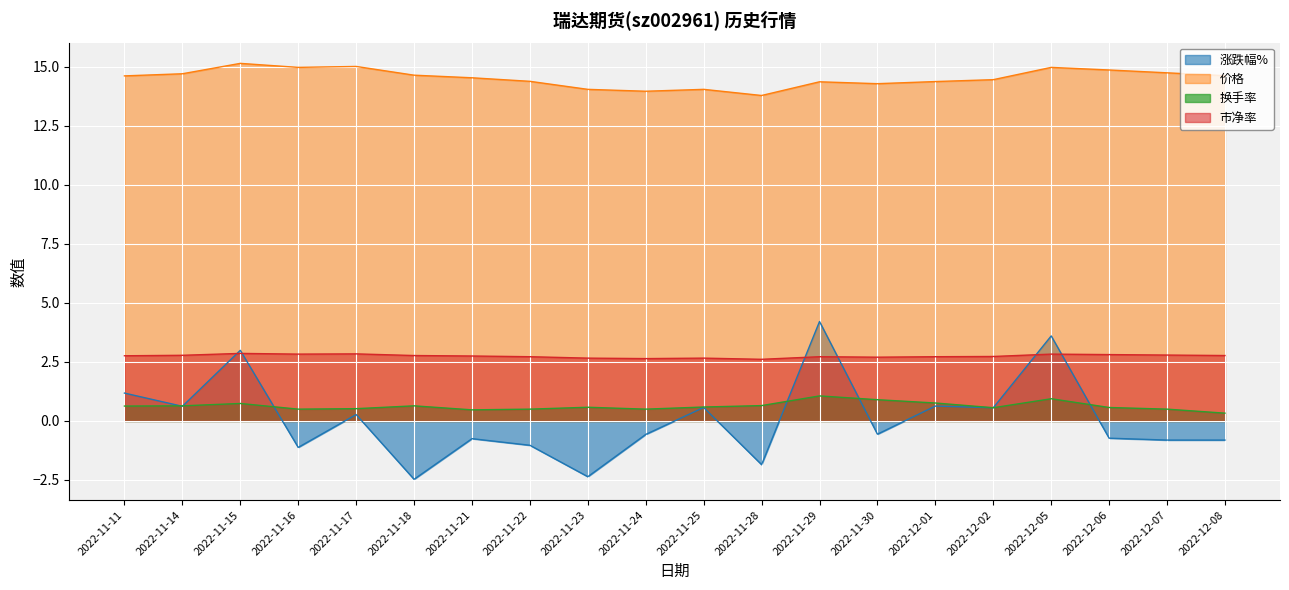

In 价格, how many points are higher than both neighbors (excluding endpoints)?

5